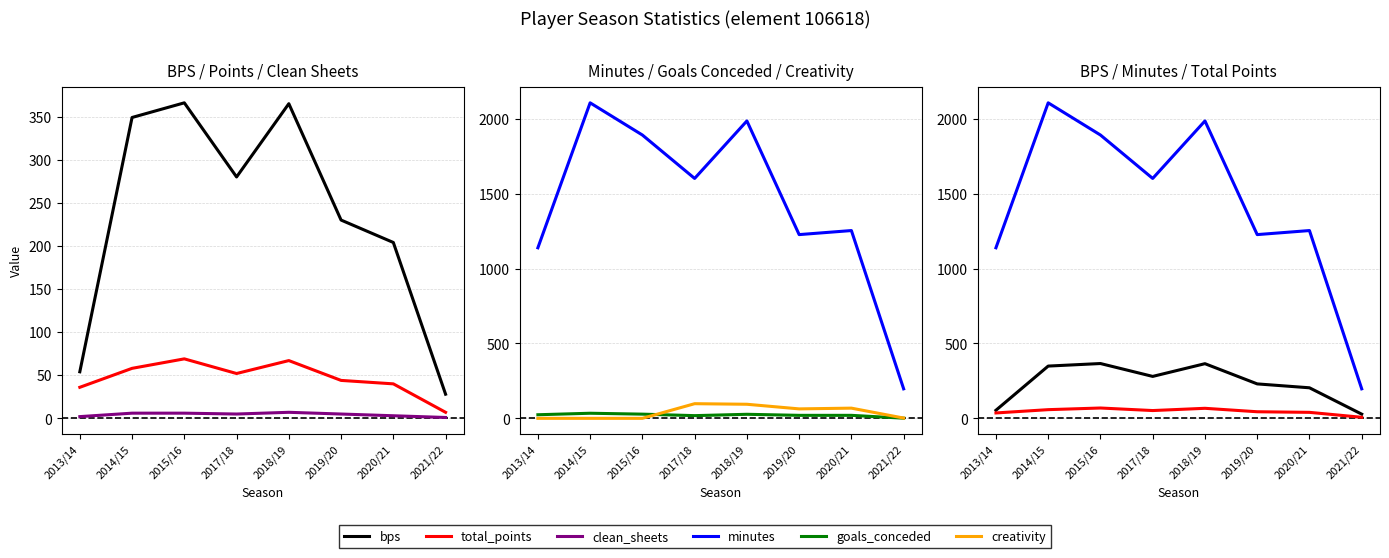

What is the label of the 7th point from the left?

2020/21